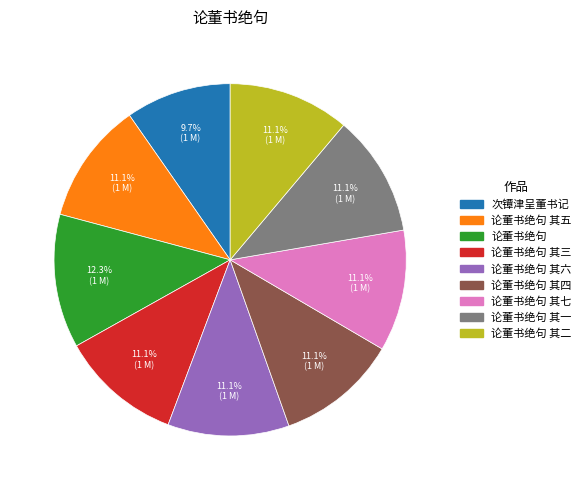

What is the largest slice in the pie chart?

论董书绝句